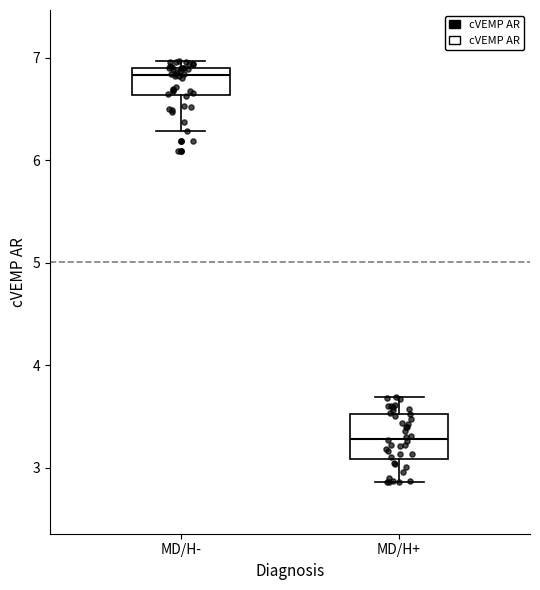

Reading left to right, transcribe this box plot: for each box, give where its median line is, the range the box spans, and where its two whiskers end, as read against the y-axis. The values are not printed on the chart, so give them approximately, as read against the axis.

MD/H-: median 6.8, box 6.6 to 6.9, whiskers 6.3 to 7.0
MD/H+: median 3.3, box 3.1 to 3.5, whiskers 2.9 to 3.7